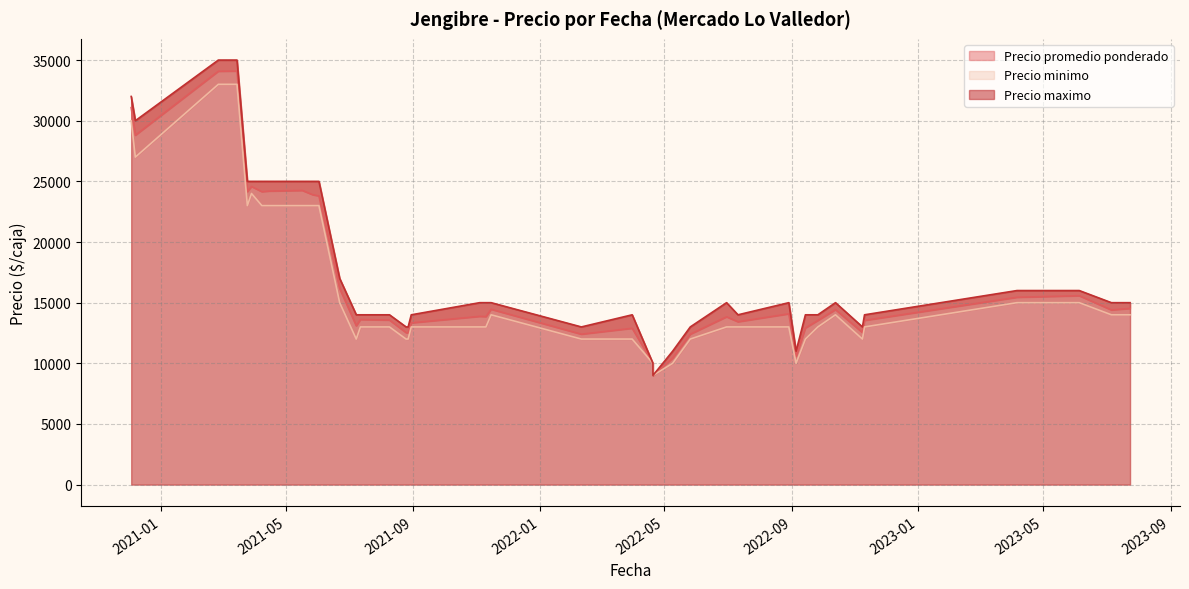

What are all the series names shown in the legend?

Precio promedio ponderado, Precio minimo, Precio maximo